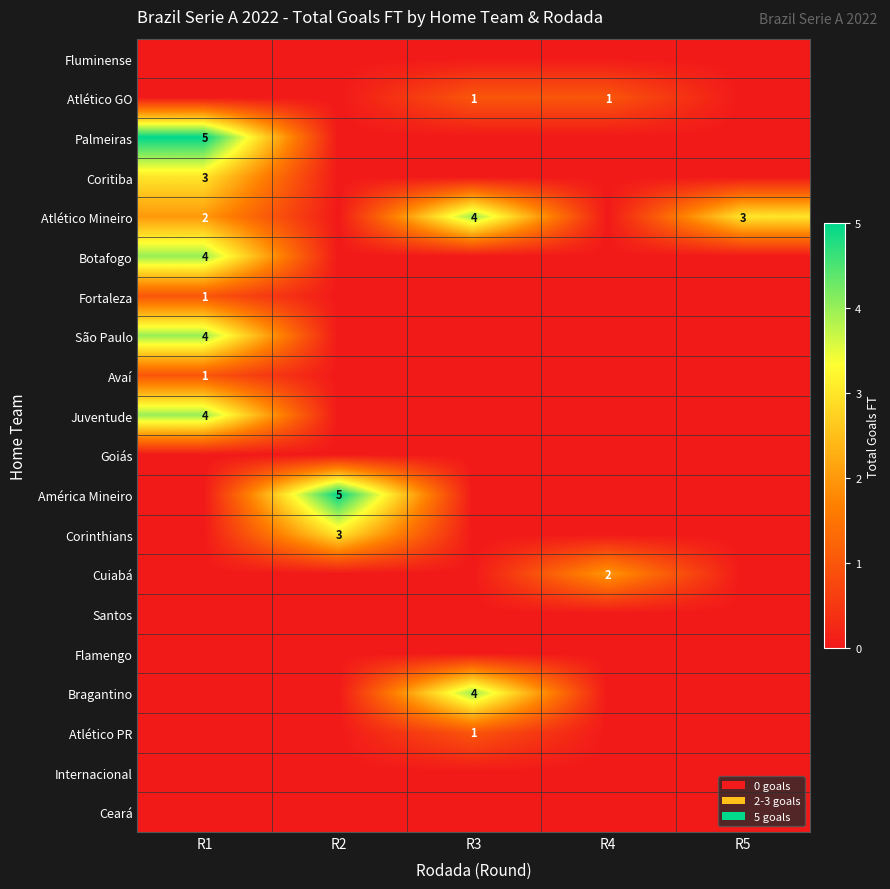

At how many categories does at least one series exceed 4?

2